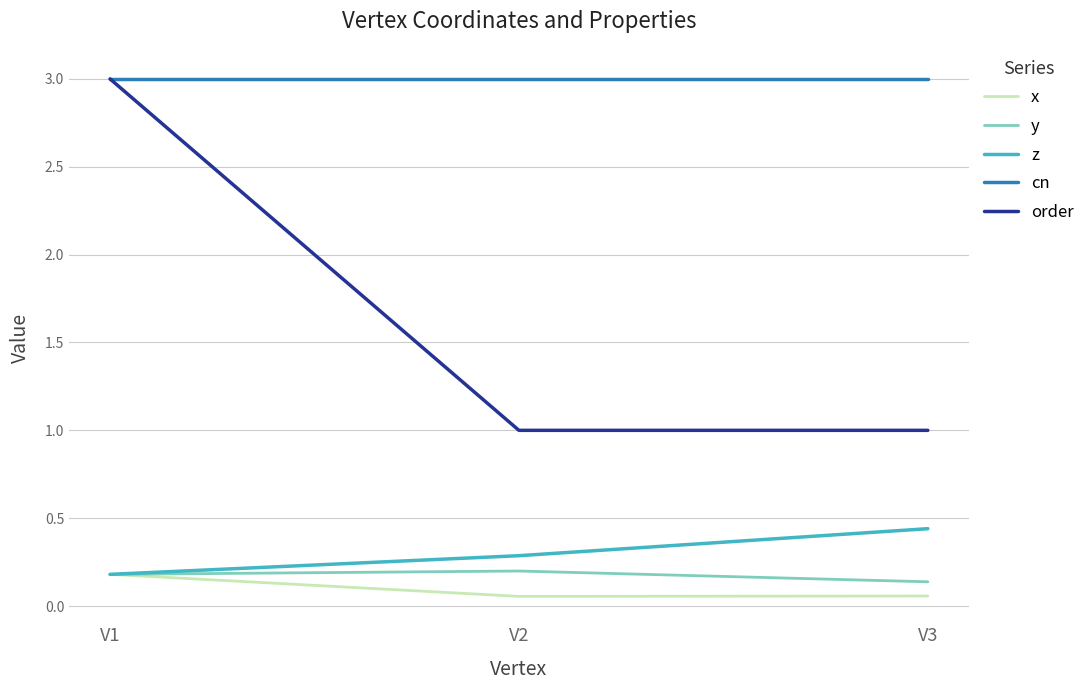

True or false: y has a value of 0.3 at V1.

False